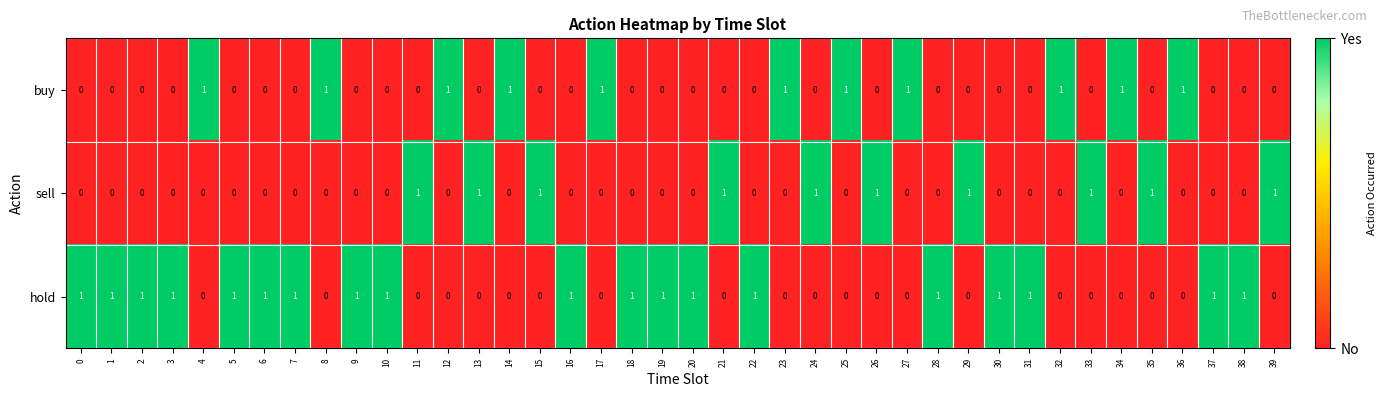

What is the sum of all buy values?

11